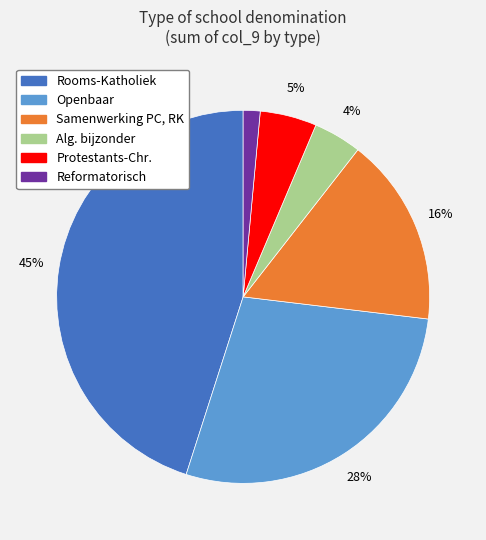

To the nearest percent, what portion does Rooms-Katholiek represent?

45%